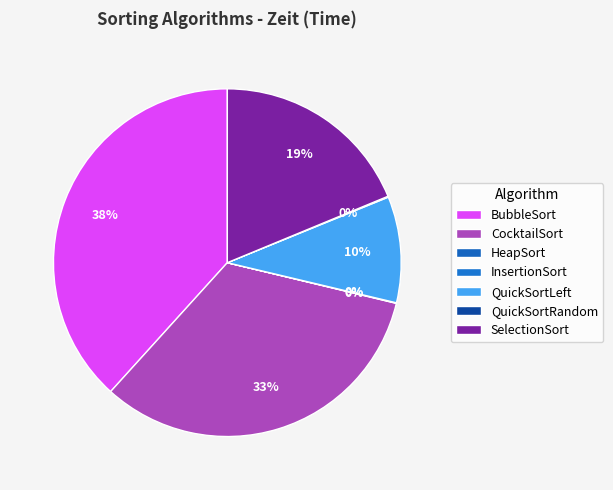

How much of the chart is everything except QuickSortRandom?

99.9%